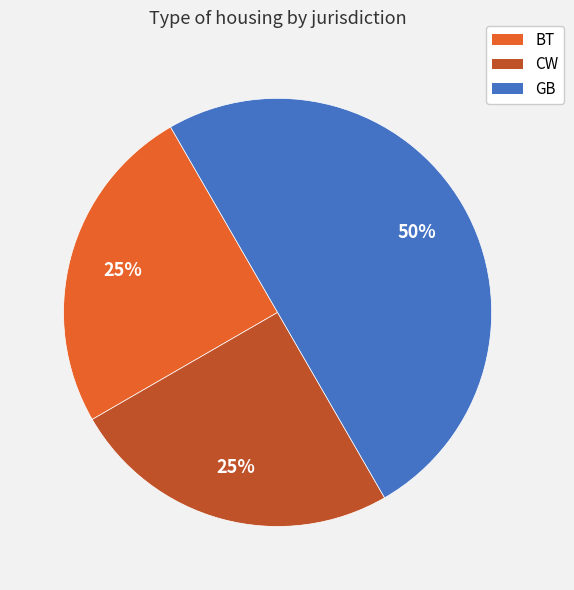

Is the sum of CW and GB greater than half?

Yes